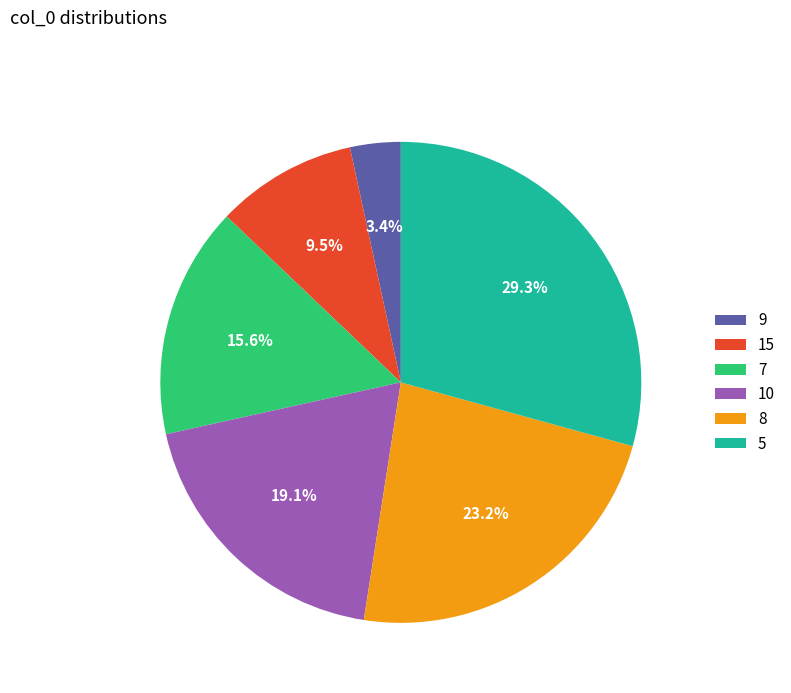

To the nearest percent, what is the difference between the largest and smallest slice percentages?

26%